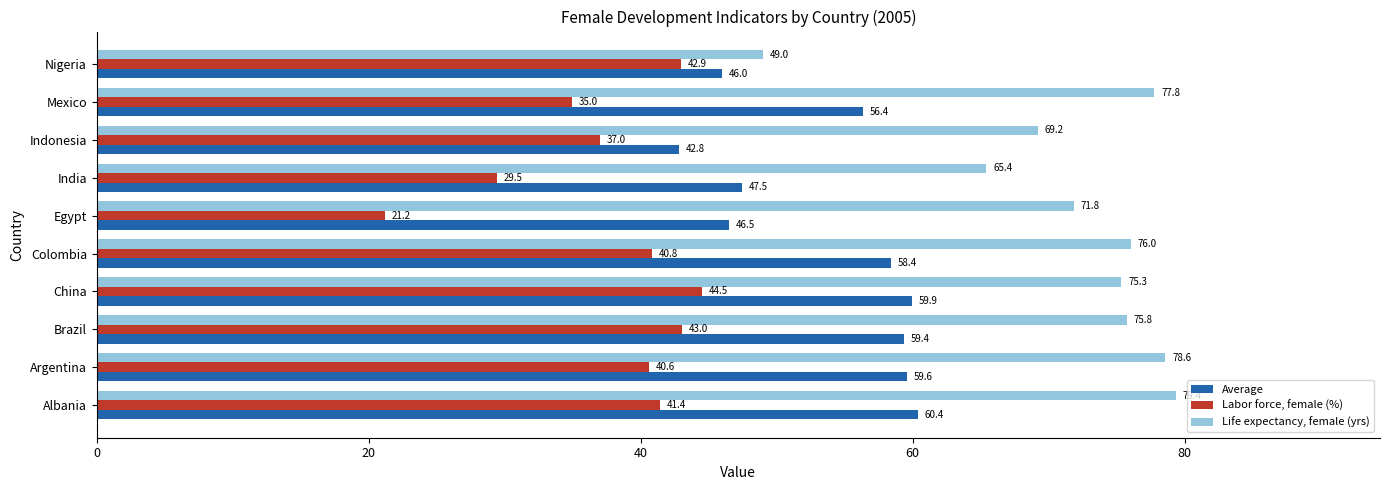

The Average series shows 76.0 at Colombia. True or false?

False